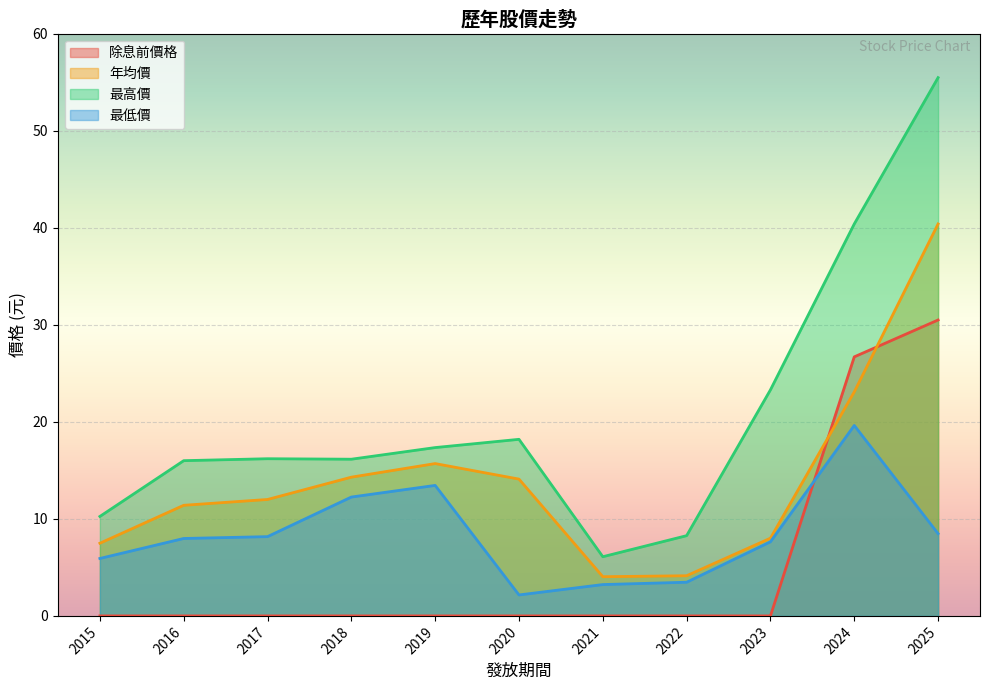

How many data points does each series have?

11